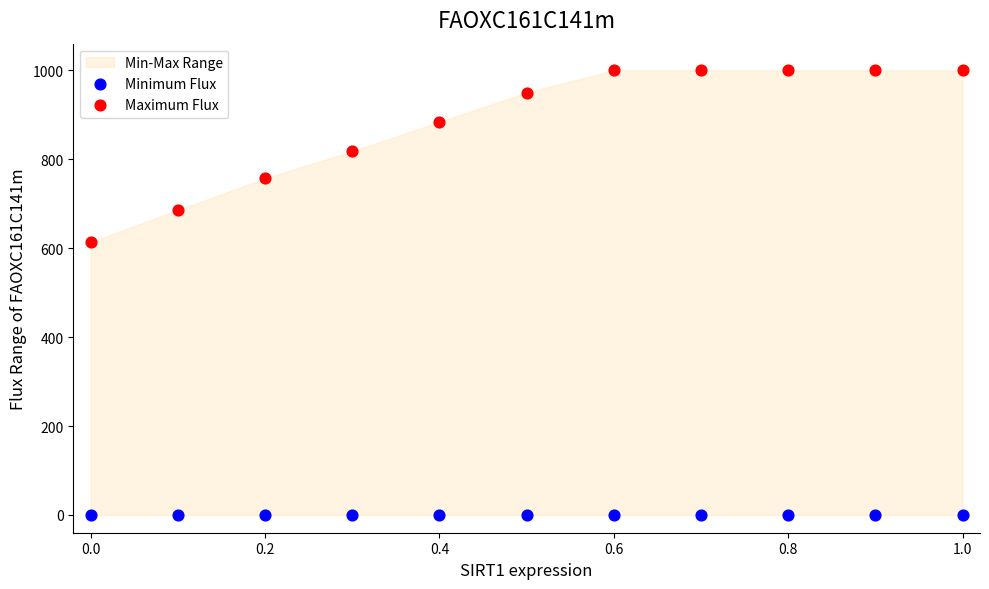

Which series contains the highest Y value?

Maximum Flux